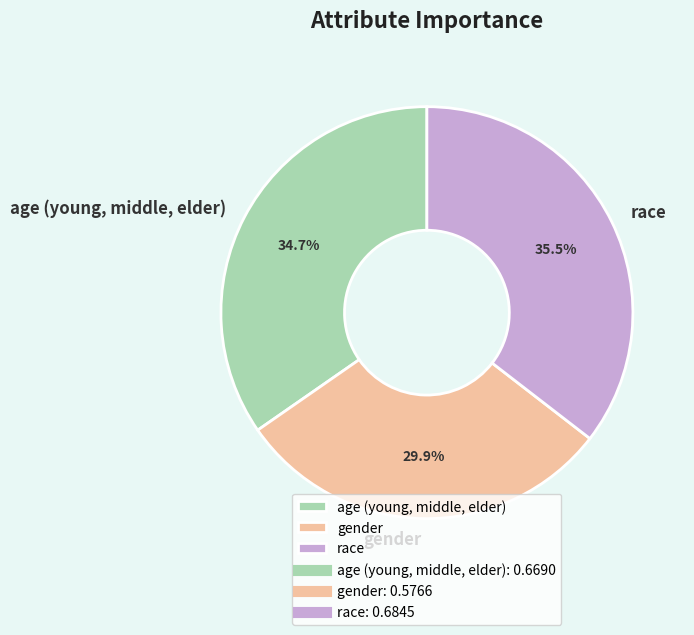

What percentage do race and age (young, middle, elder) together represent?

70.1%